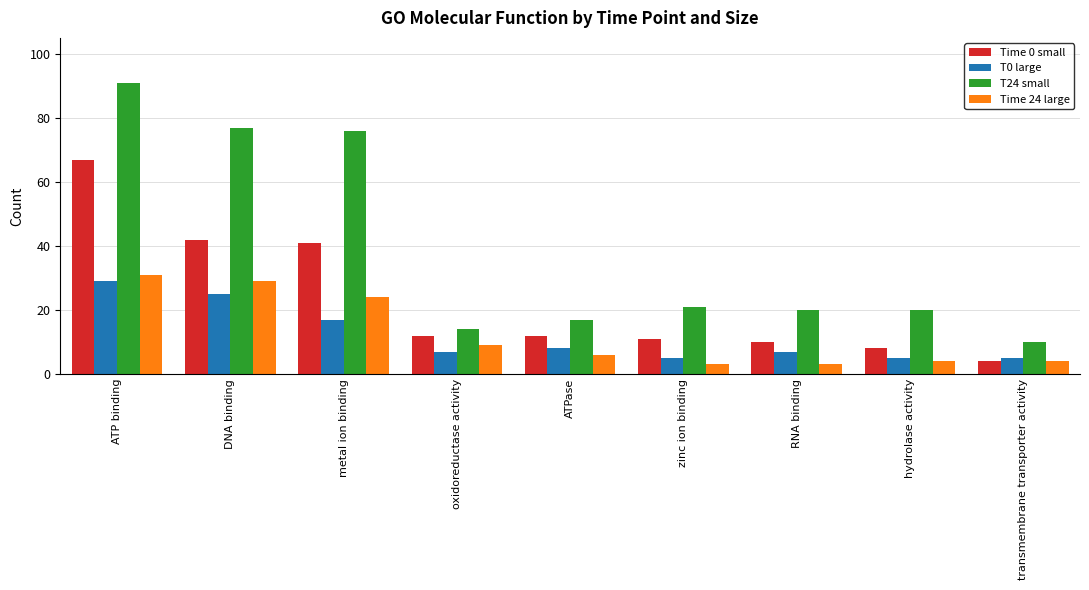

Which series changed the most between DNA binding and RNA binding?

T24 small